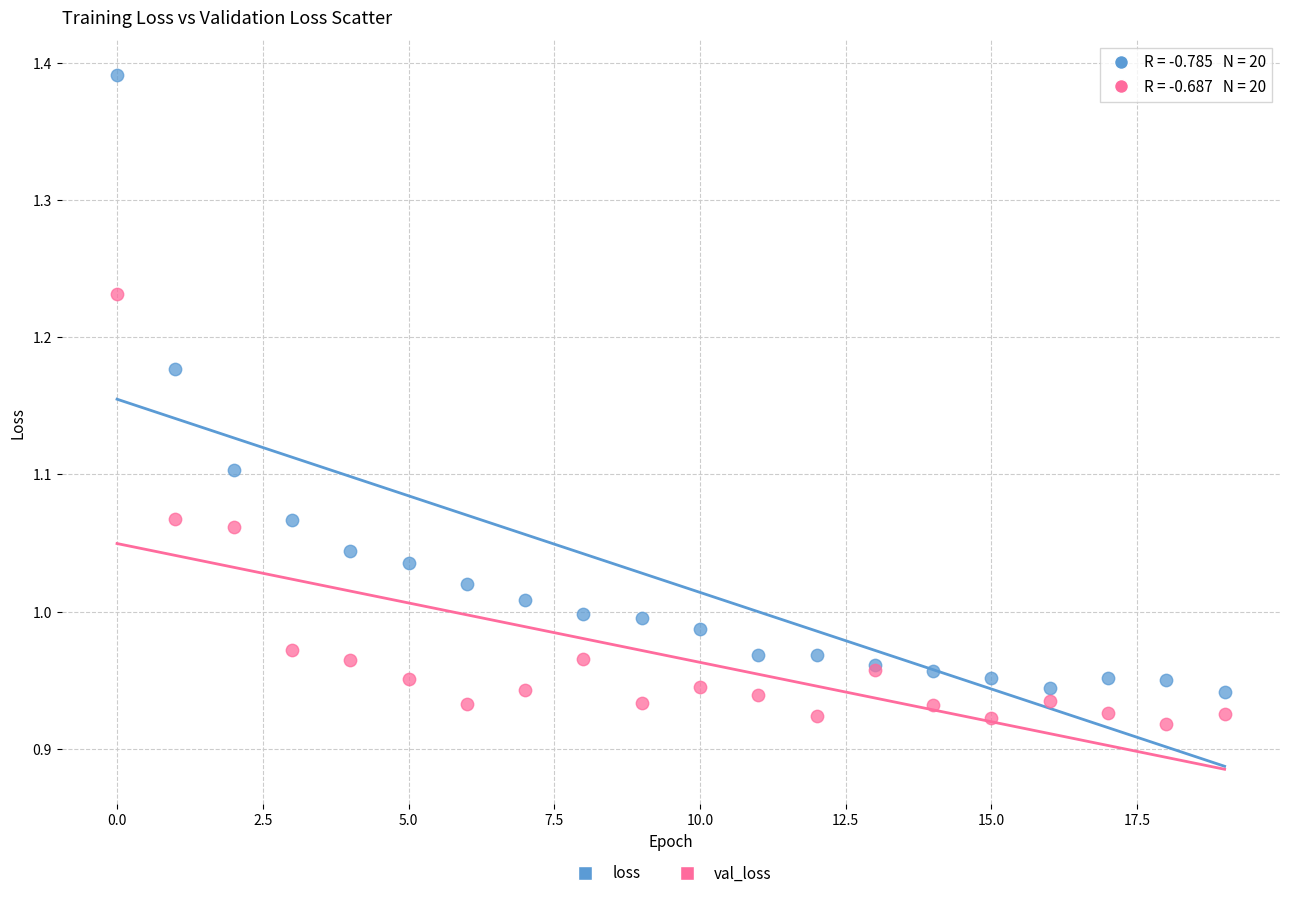

Which series reaches the minimum Y coordinate?

val_loss